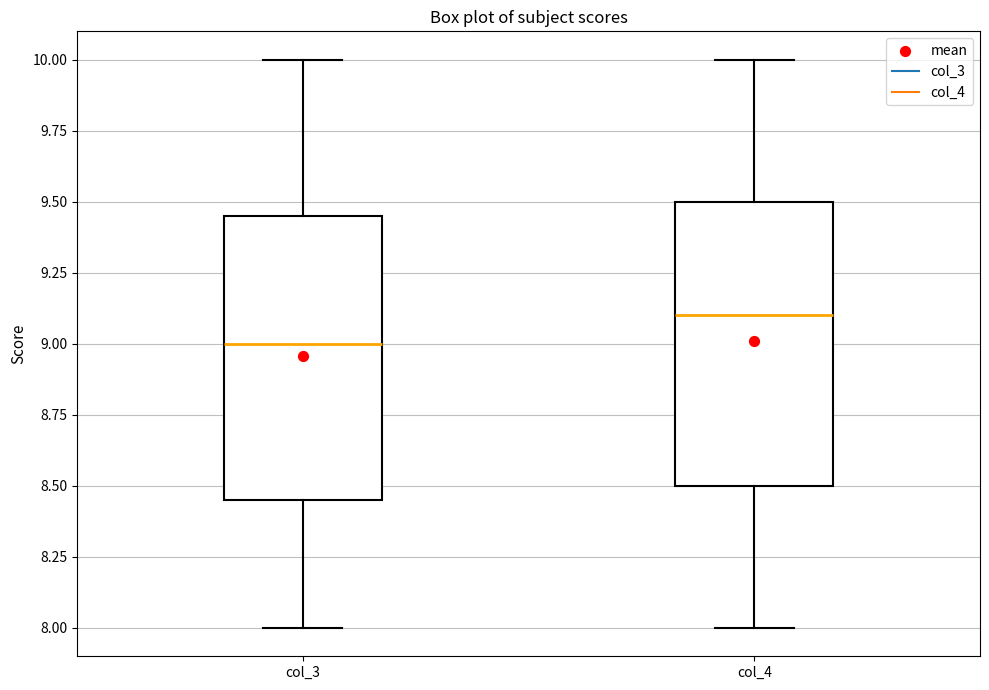

Reading left to right, read every box against the y-axis: the position of its median line, the range the box covers, and the ends of its whiskers. The values are not printed on the chart, so give them approximately, as read against the axis.

col_3: median 9.00, box 8.45 to 9.45, whiskers 8.00 to 10.00
col_4: median 9.10, box 8.50 to 9.50, whiskers 8.00 to 10.00